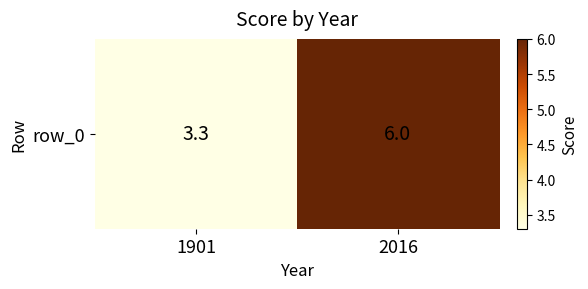

At which label is the value closest to 4?

1901